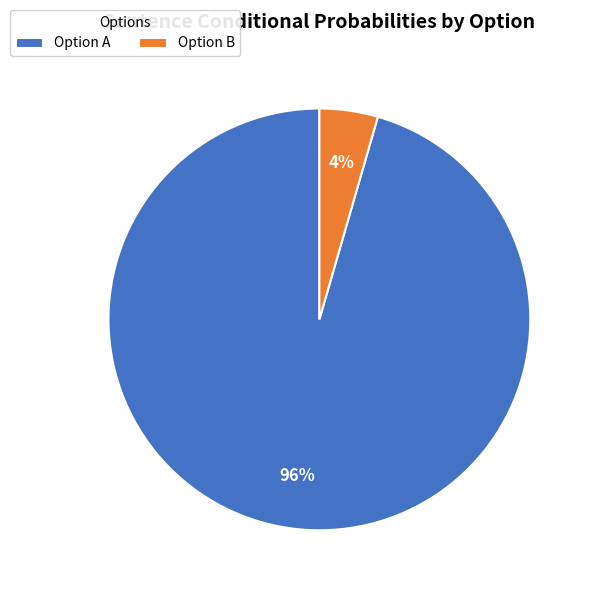

Between Option B and Option A, which is larger?

Option A